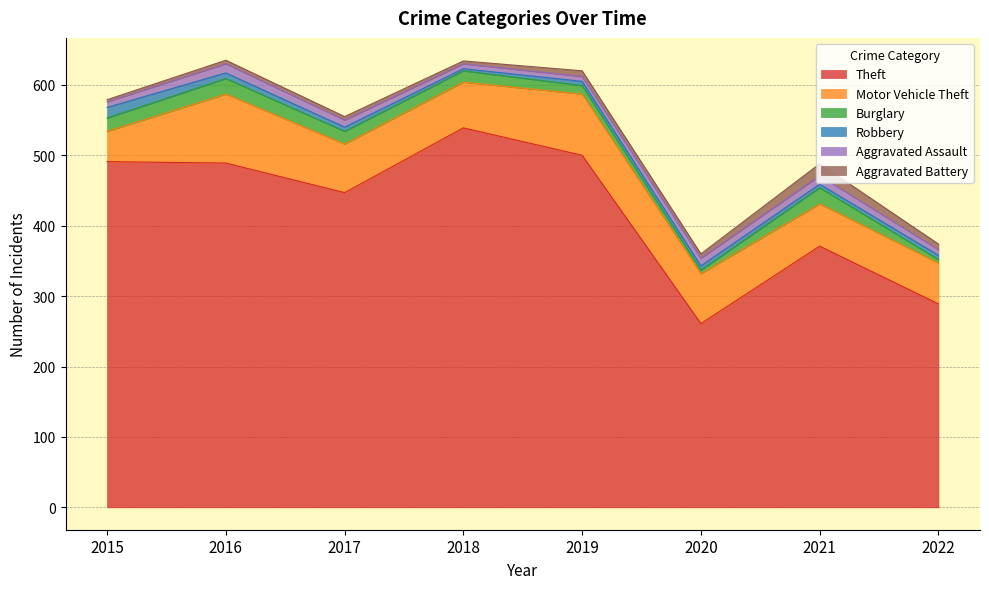

Which has a higher value, 2022 or 2016?

2016